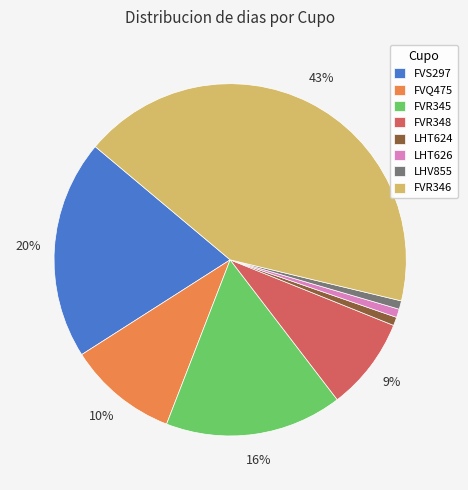

Does any single category account for the majority?

No